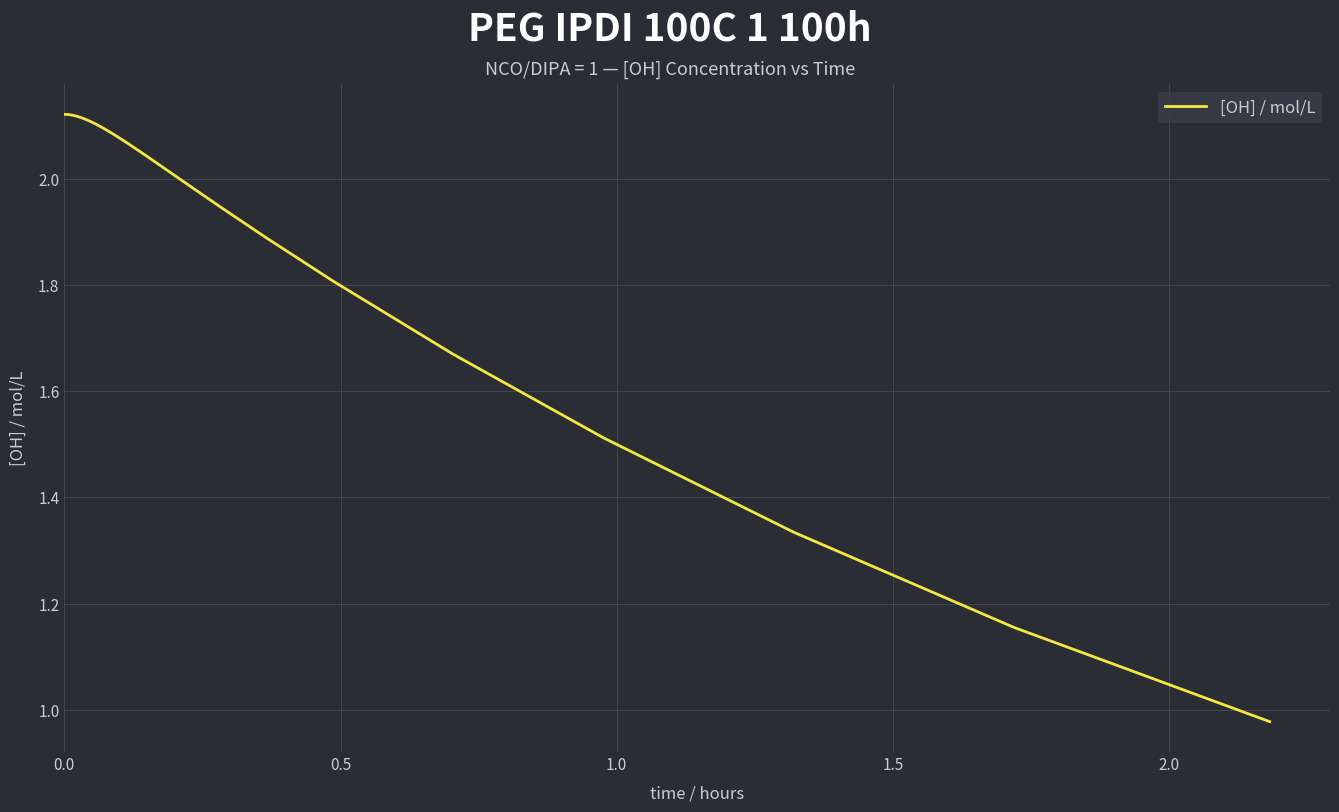

Does the chart have visible grid lines?

Yes